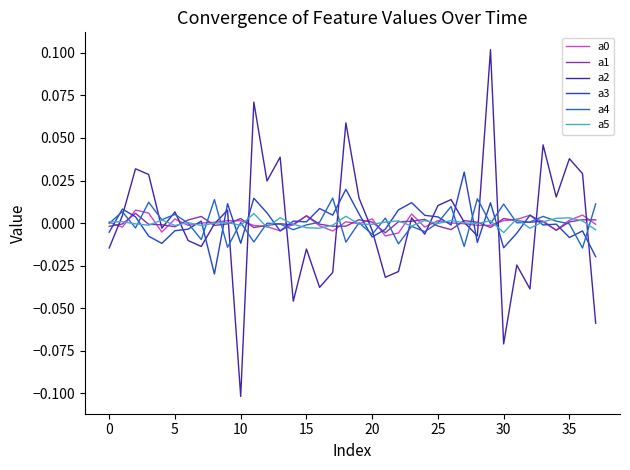

Does the chart display data point markers on the line(s)?

No